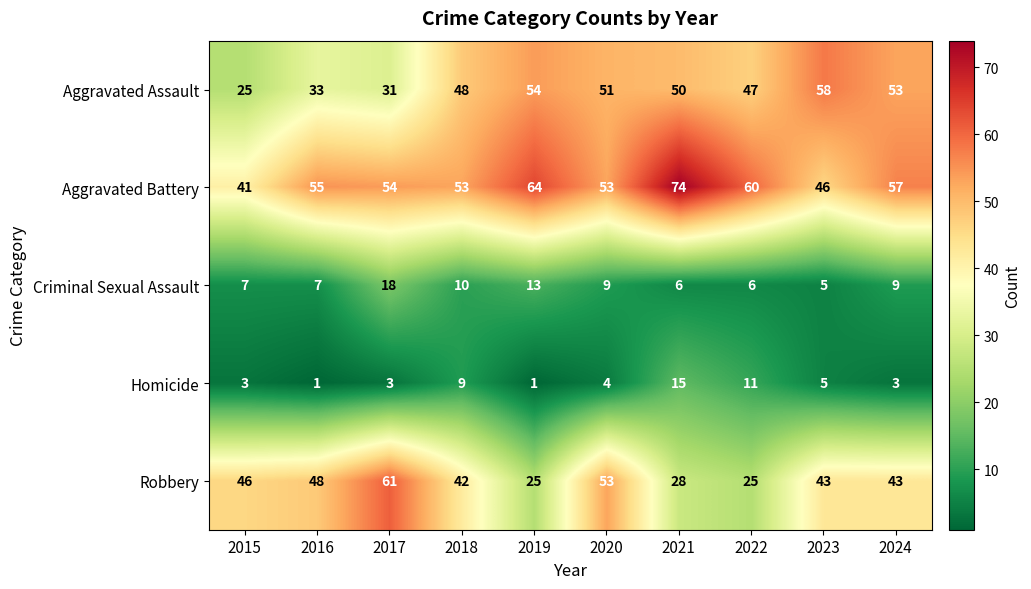

Which series has the largest total across all categories?

Aggravated Battery